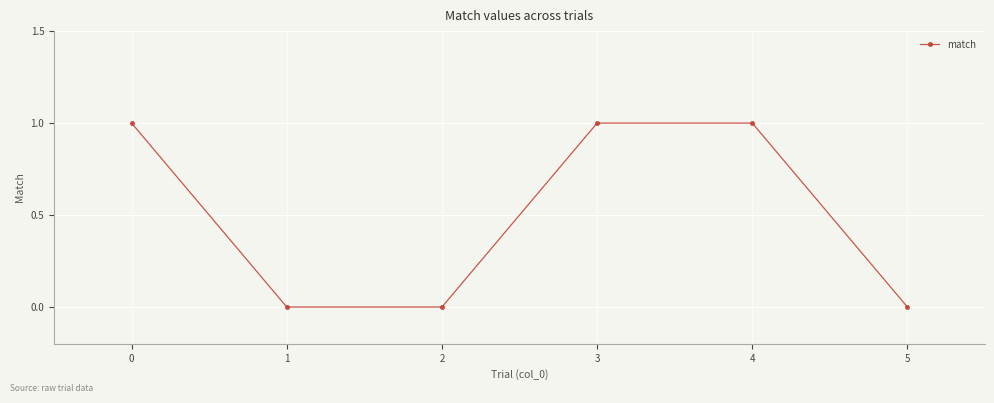

Approximately how many times larger is the value at 4 compared to 3?

1.0